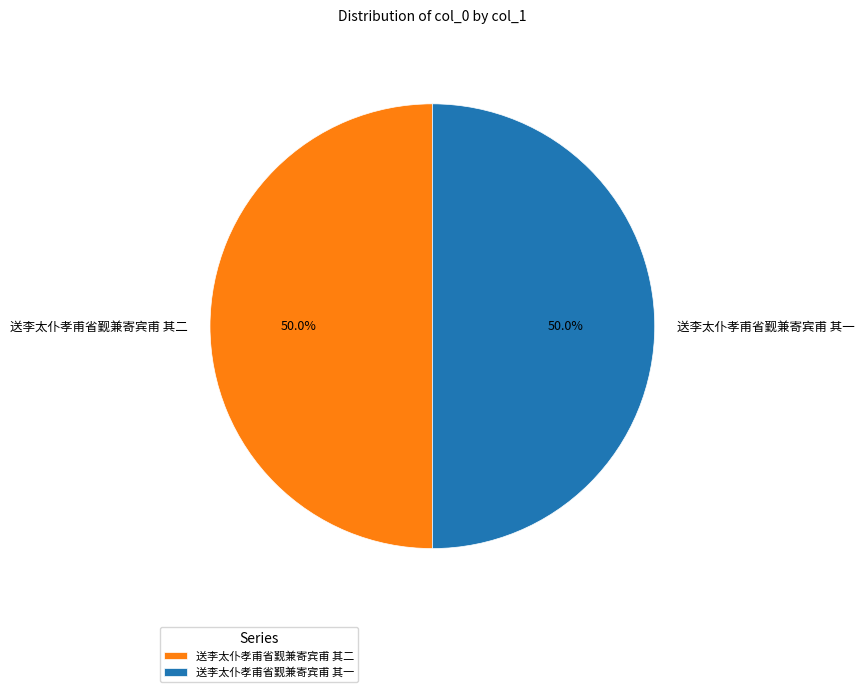

Count the number of slices in the pie.

2